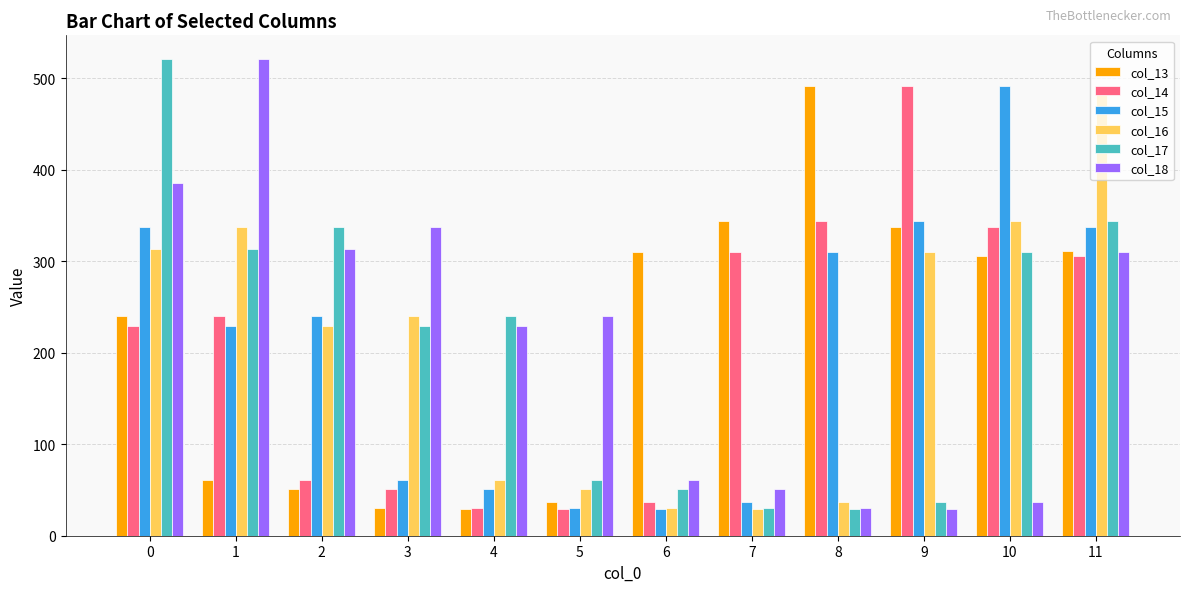

Which series changed the most between 0 and 1?

col_17